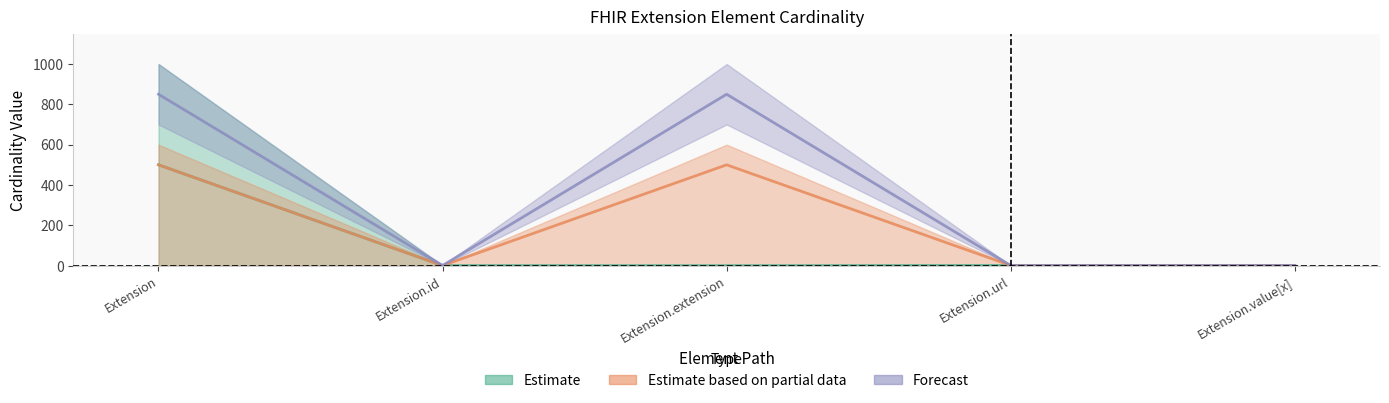

Is the value of Base Max_numeric at Extension.id greater than the value of Max_numeric at Extension.value[x]?

Yes